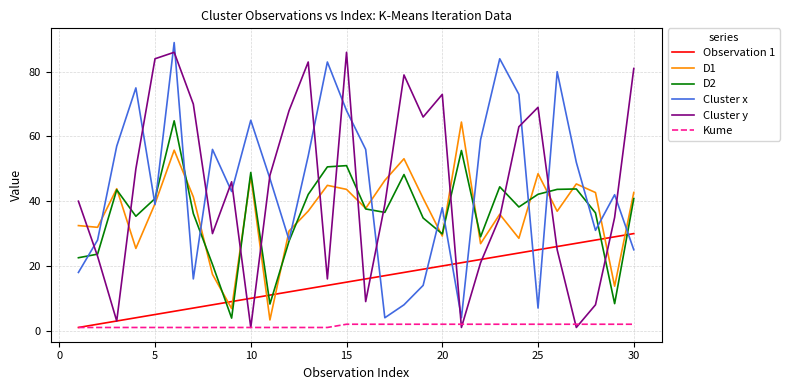

What is the maximum value for Cluster x?

89.0